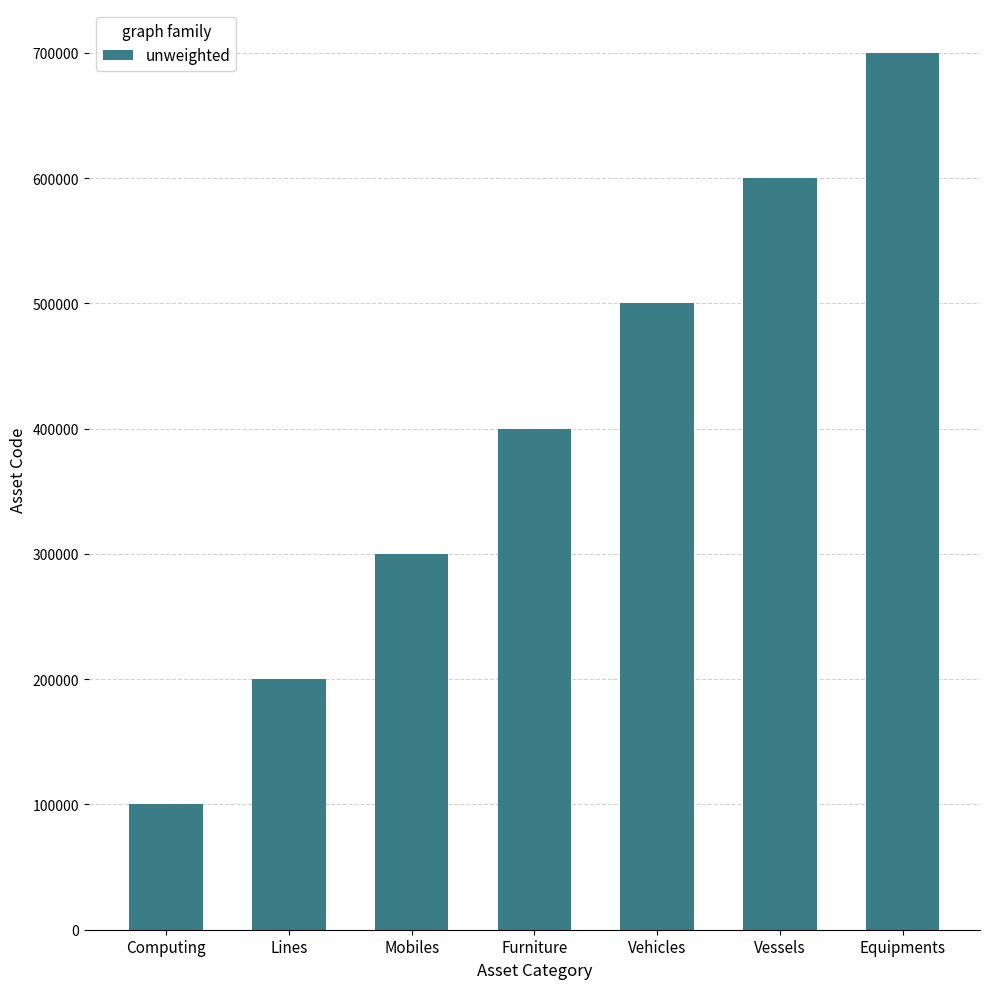

What is the difference between the second highest and minimum values?

500000